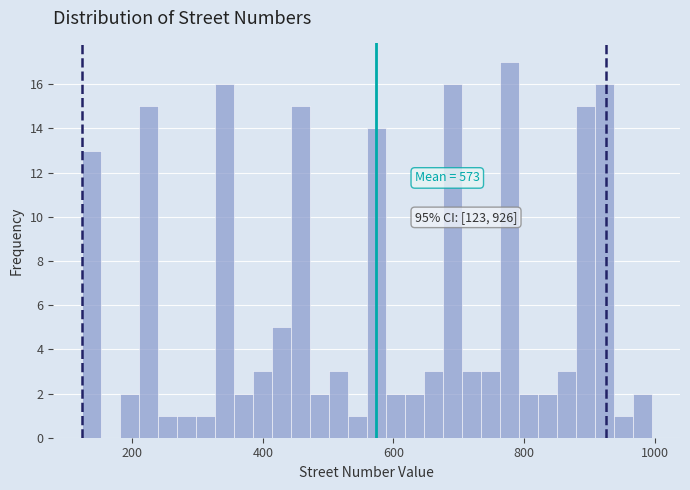

Around what value on the x-axis is the tallest bar? Give the approximate position of its centre, as read against the axis.

780